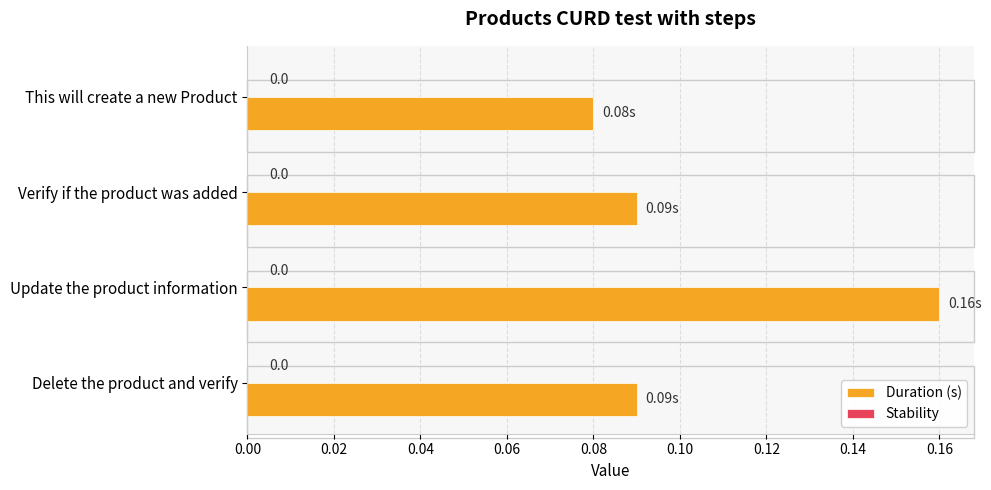

Does the chart contain any negative values?

No